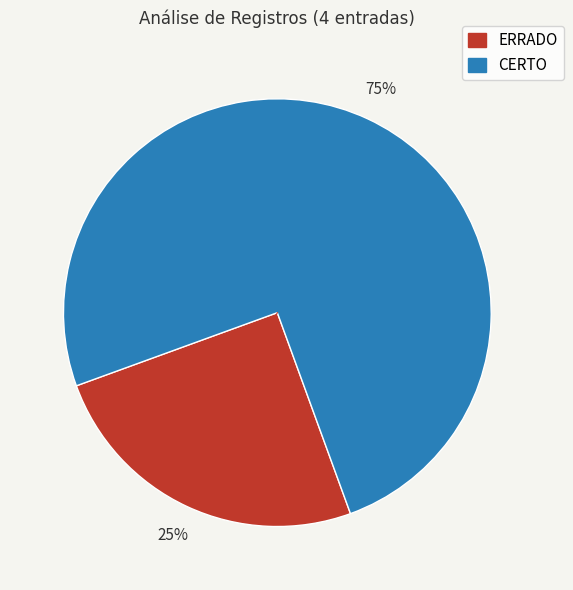

What is the ratio of the value at ERRADO to the value at CERTO?

0.3